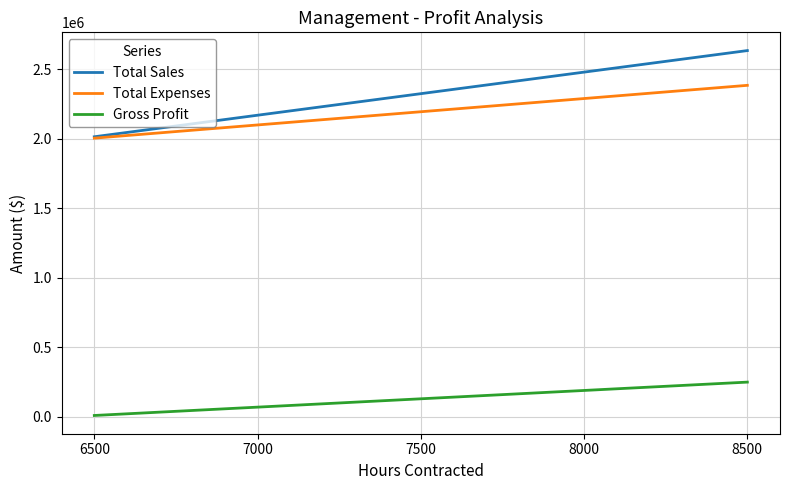

At which label does Total Sales reach its peak?

8500